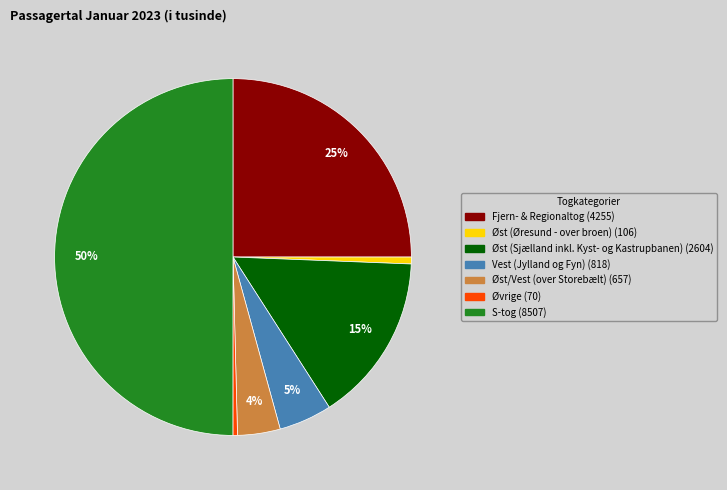

What is the largest slice in the pie chart?

S-tog